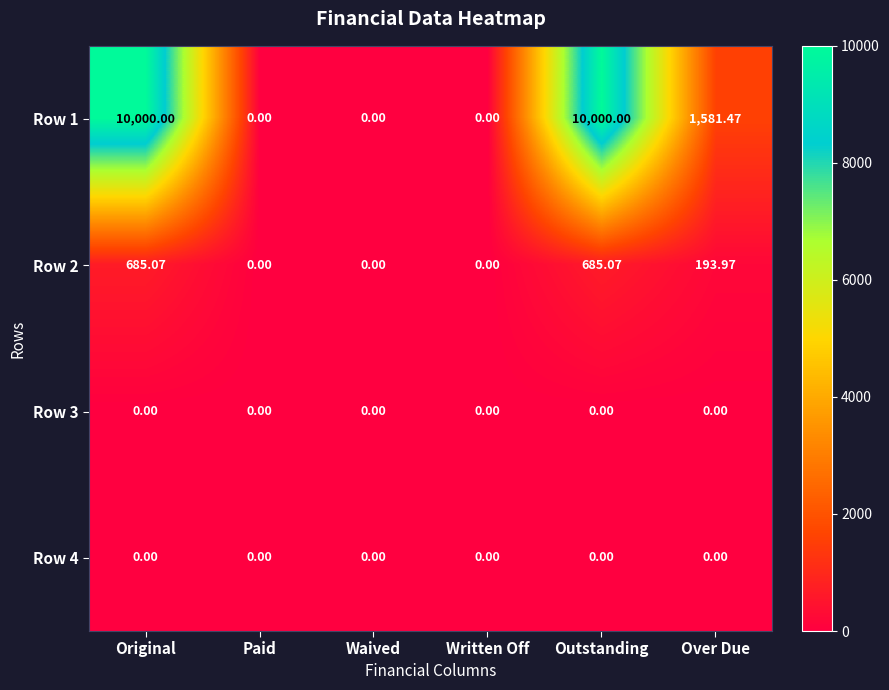

What is the greatest value displayed?

10000.0